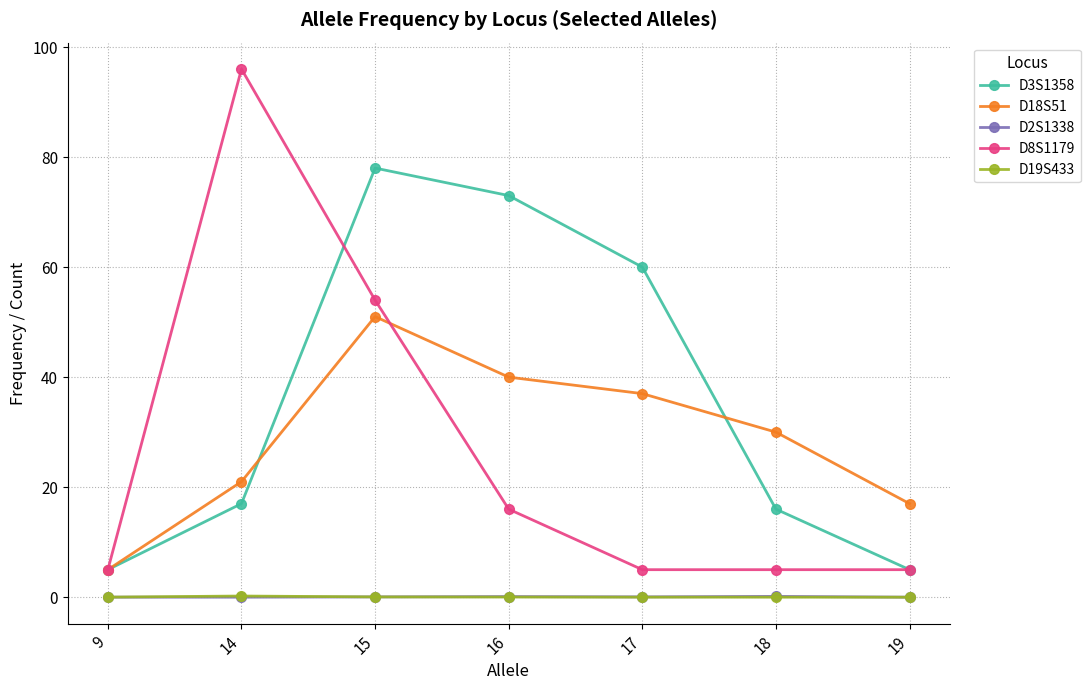

True or false: D2S1338 and D18S51 intersect in this chart.

False